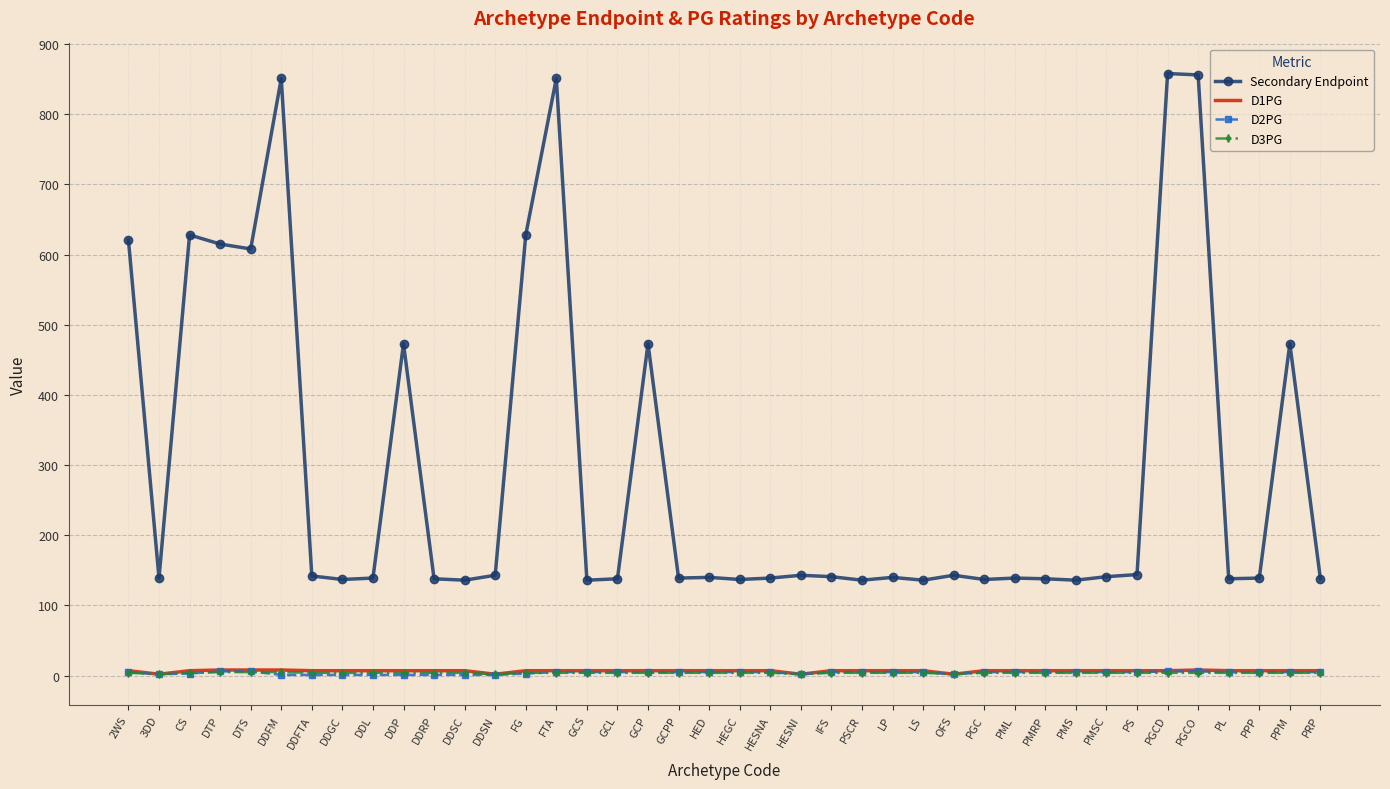

What is the difference between the highest and lowest values at DDSC?

135